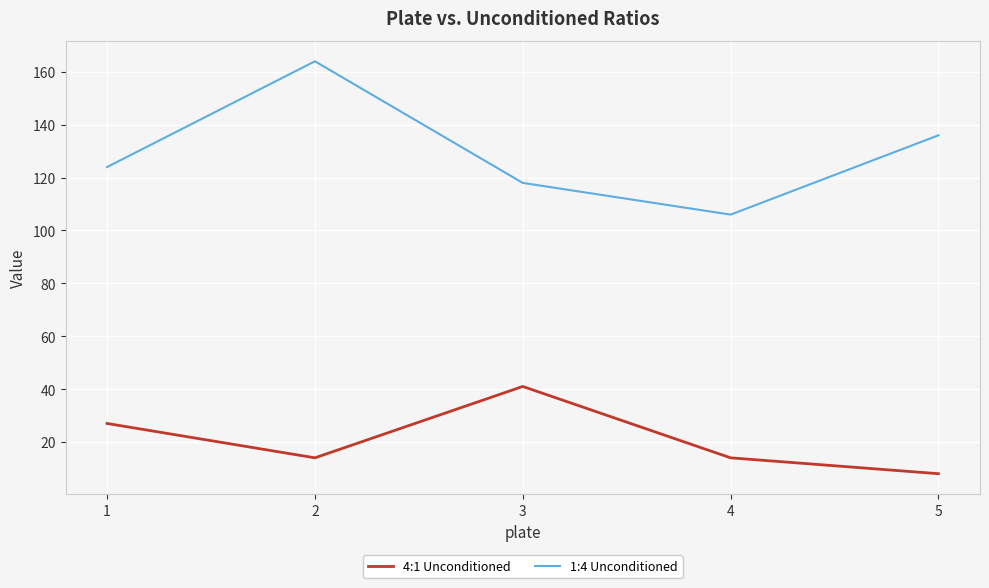

What is the minimum value for 4:1 Unconditioned?

8